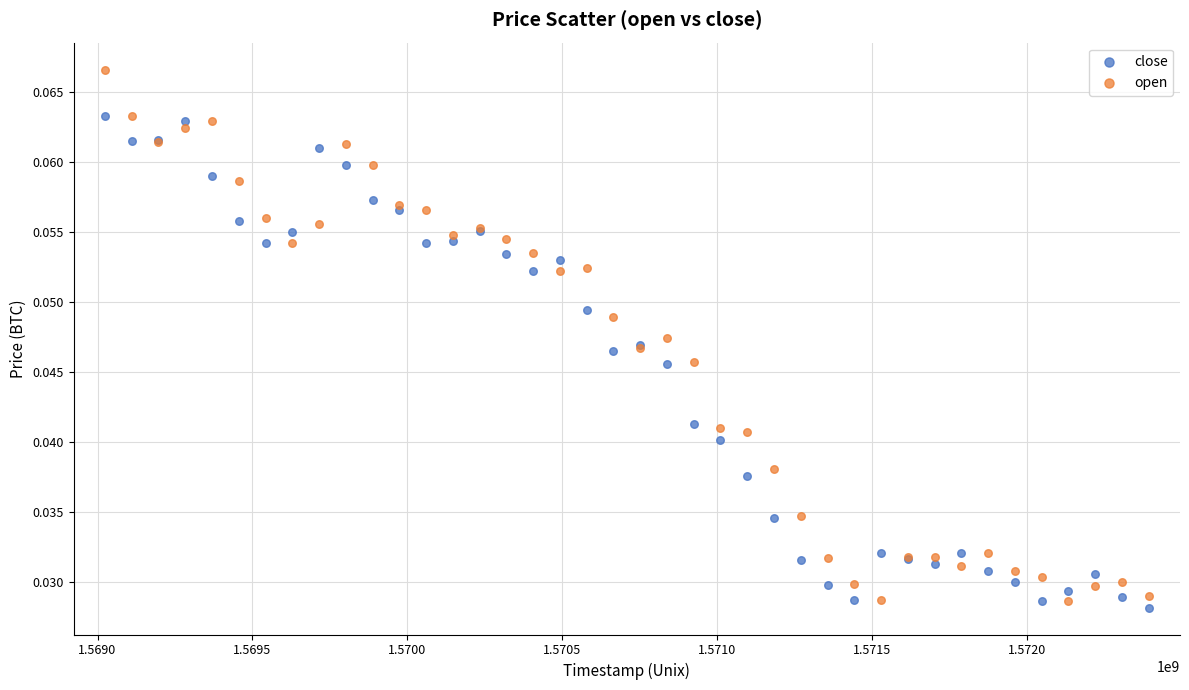

Which series reaches the maximum Y coordinate?

open